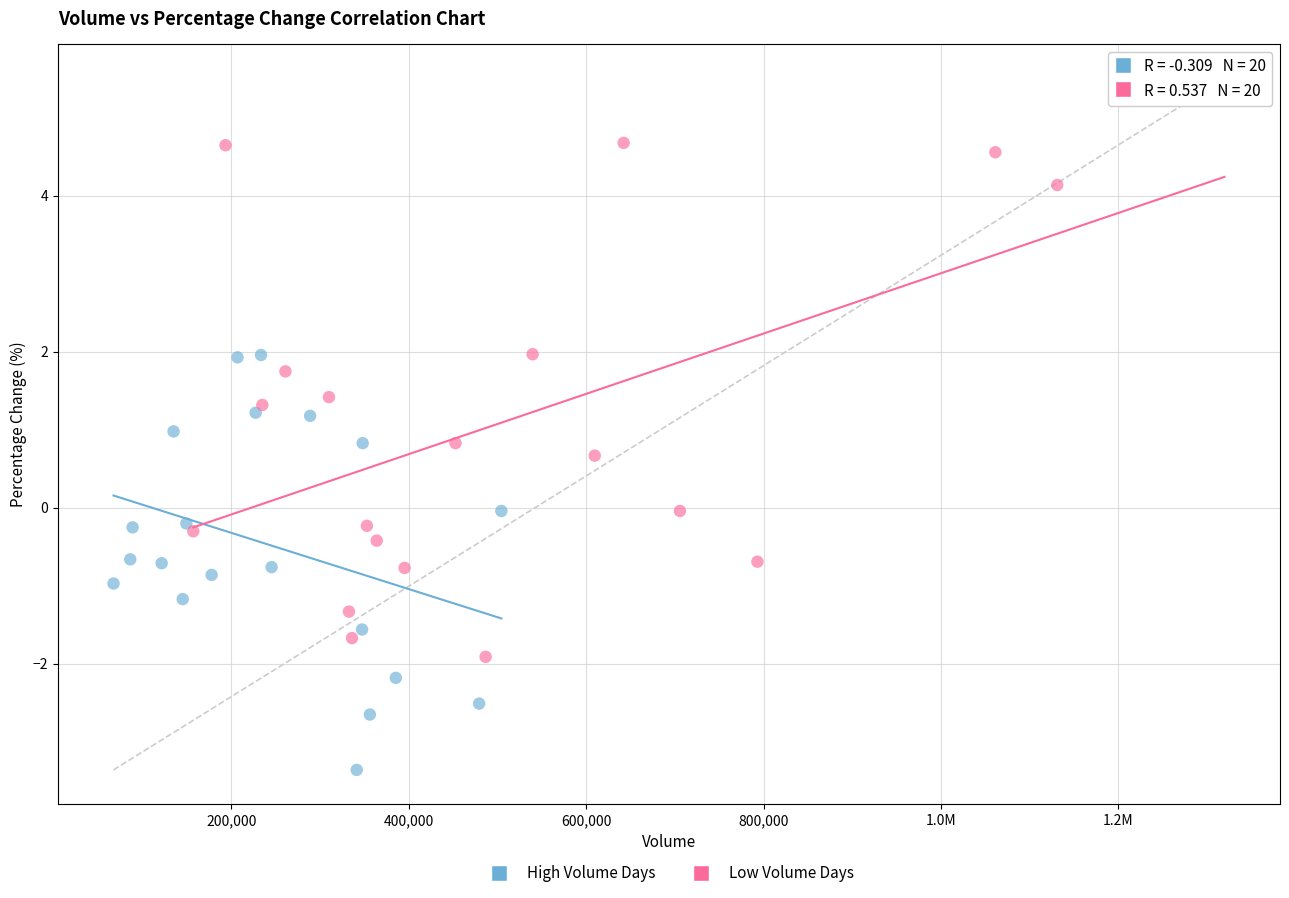

Which series contains the highest Y value?

Low Volume Days